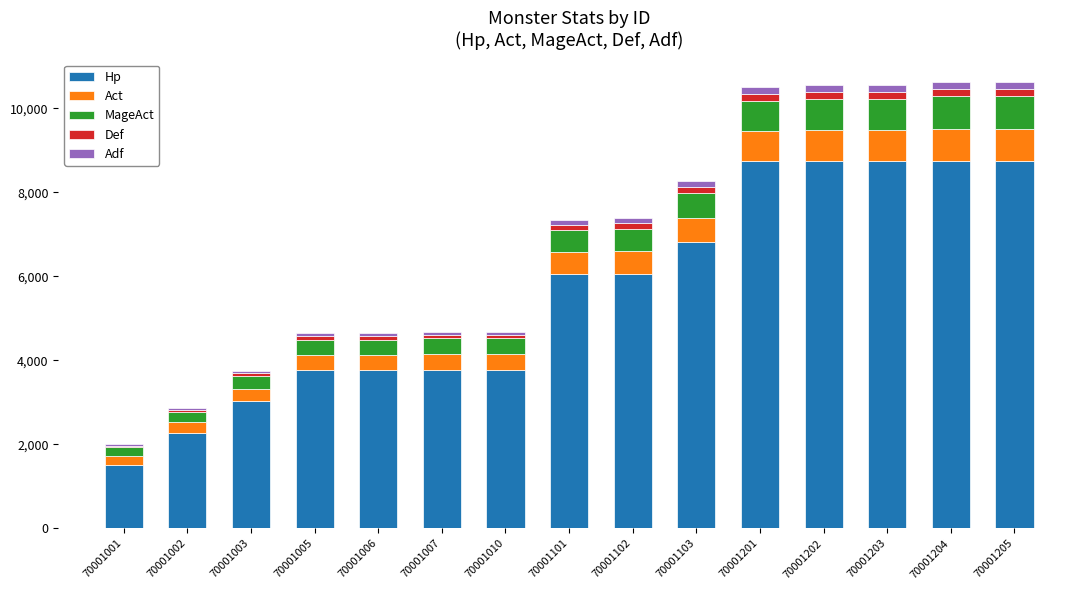

What is the maximum value for Hp?

8732